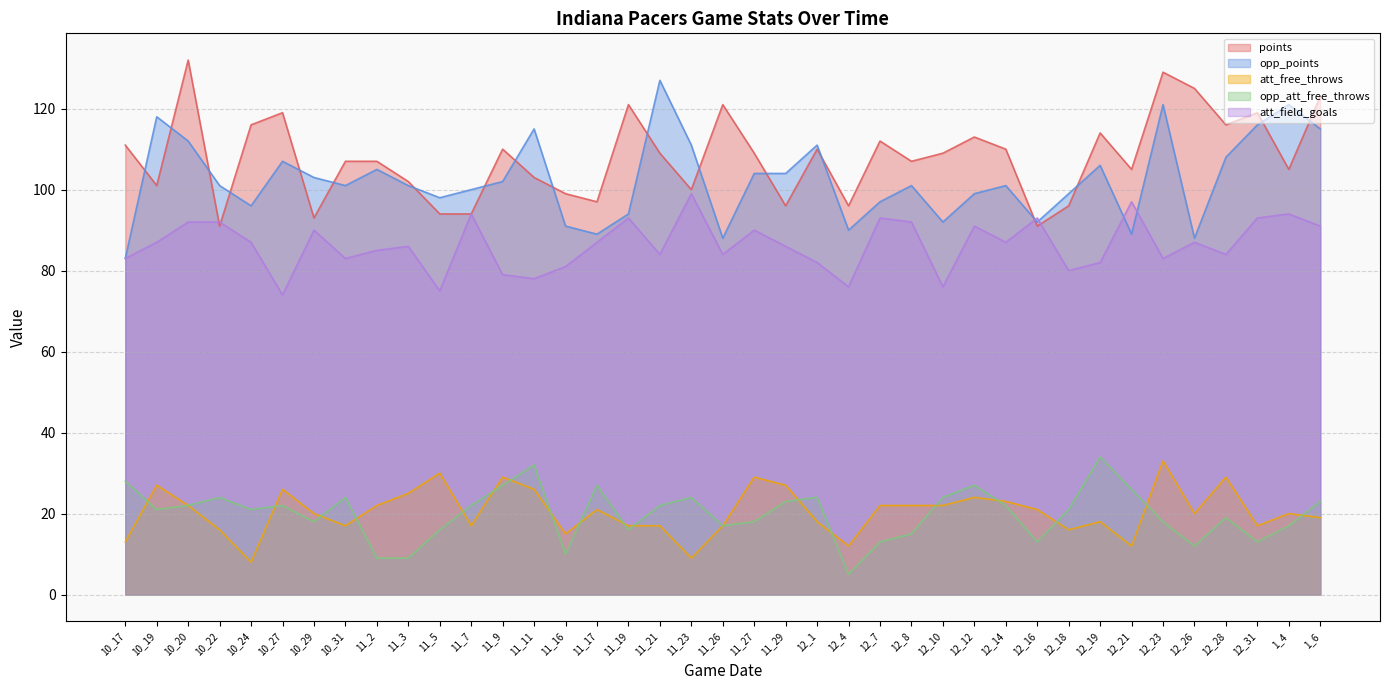

Where is points nearest to the value 111?

10_17